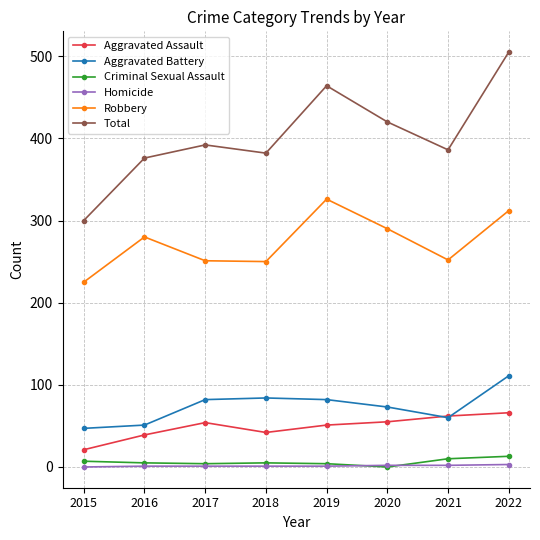

How many values in the Total series are below 392?

4